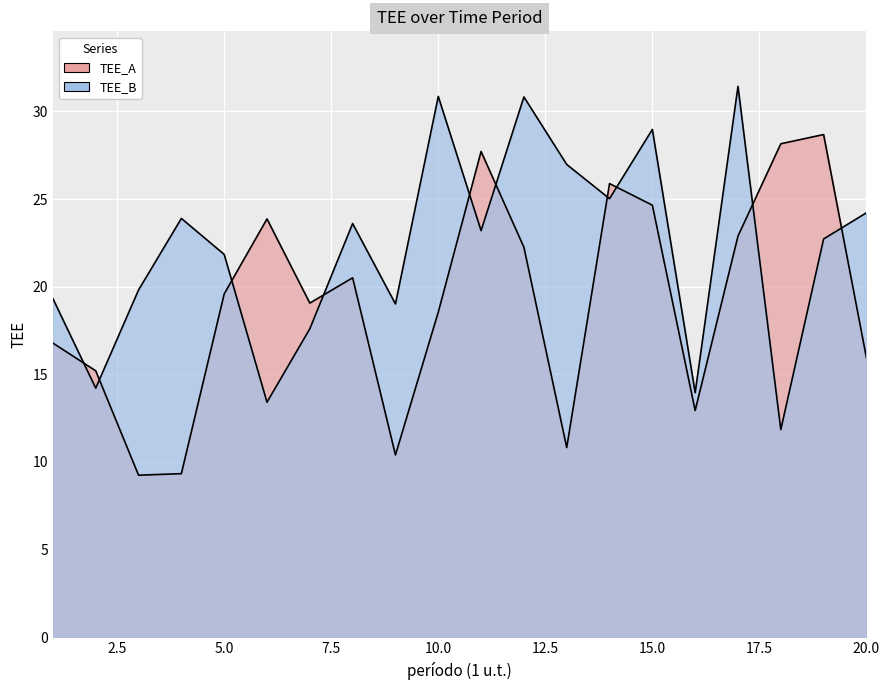

At which label is TEE_B closest to 21?

5